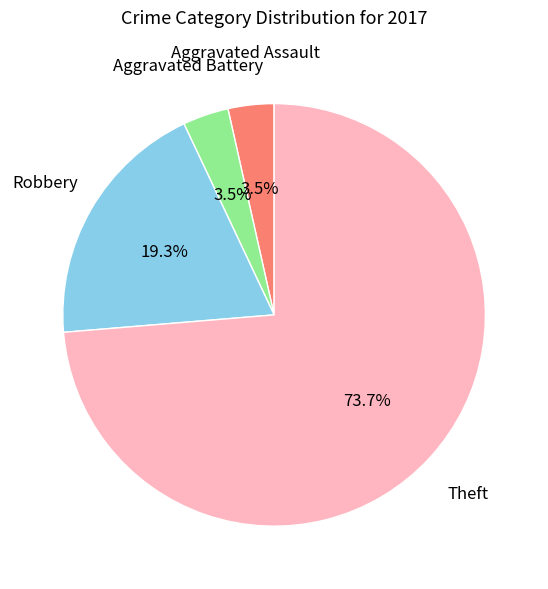

To the nearest percent, what is the difference between the largest and smallest slice percentages?

70%